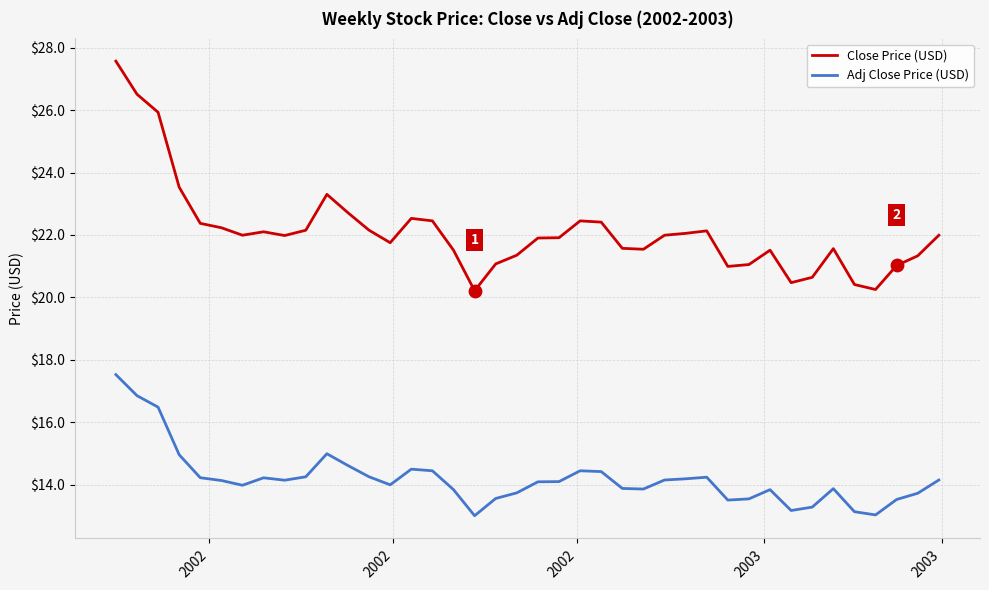

Which series has the largest total across all categories?

Close Price (USD)